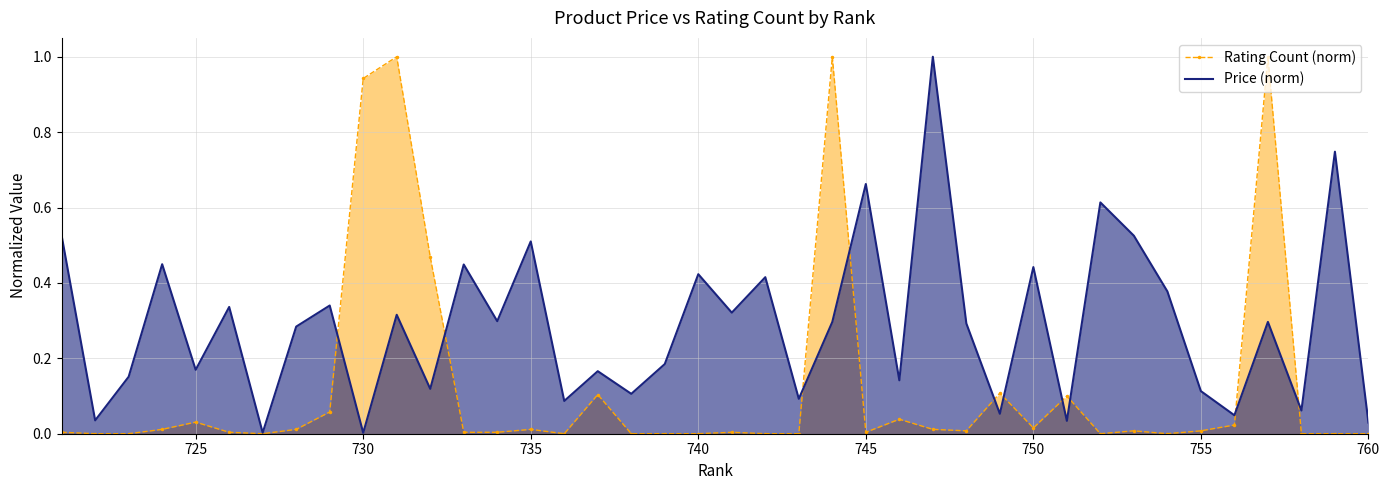

What is the difference between the maximum and minimum values in the Price (norm) series?

1.0